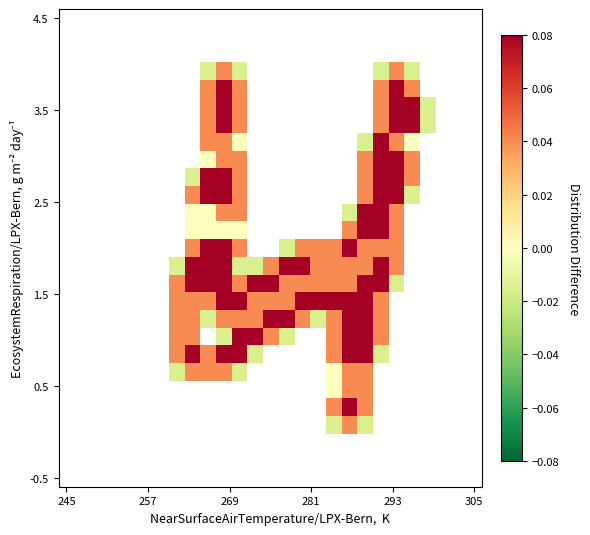

How many categories are shown in the chart?

27